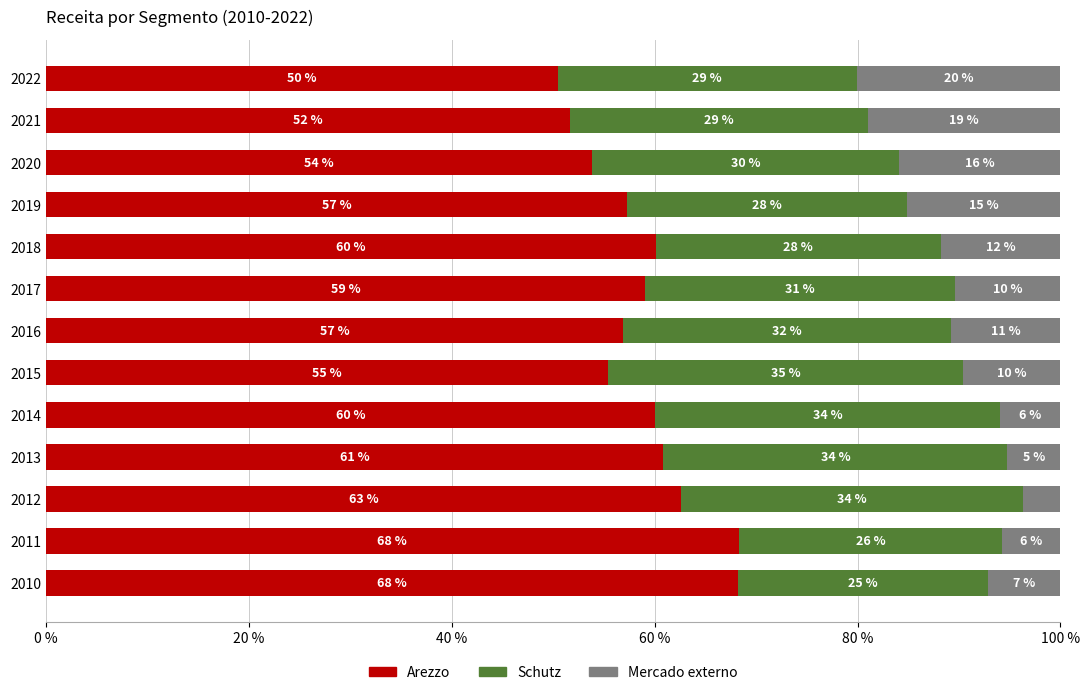

What is the total value across all series at 2020?

100.0